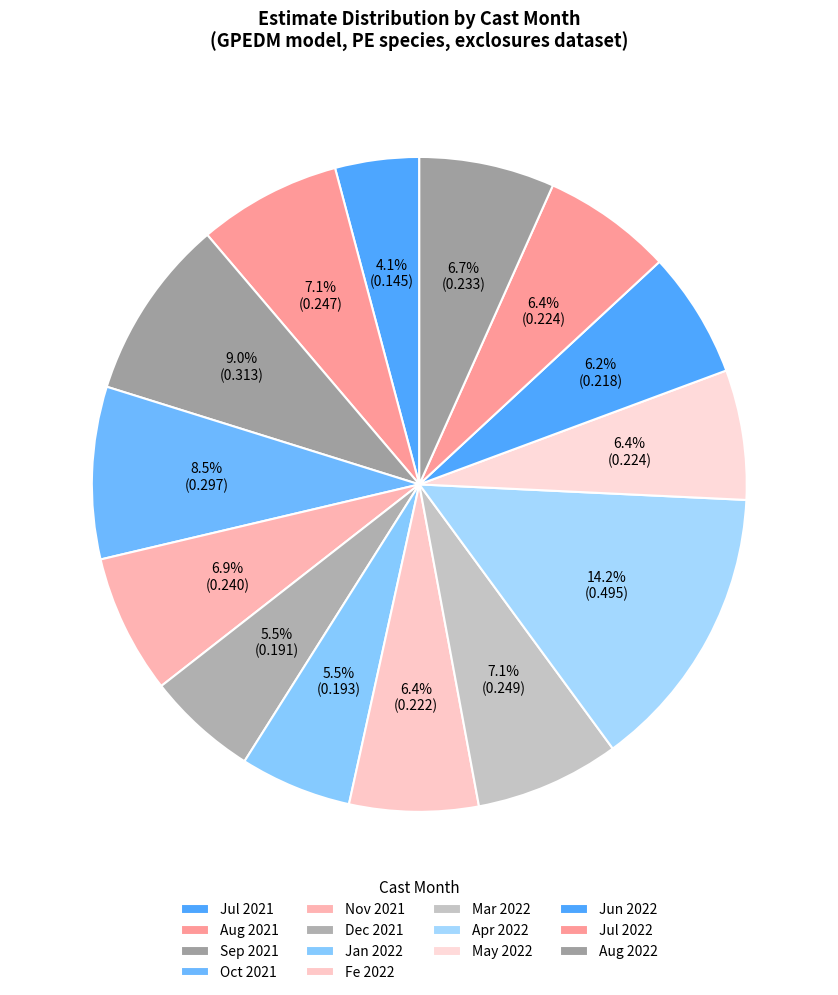

How many segments does this pie chart have?

14